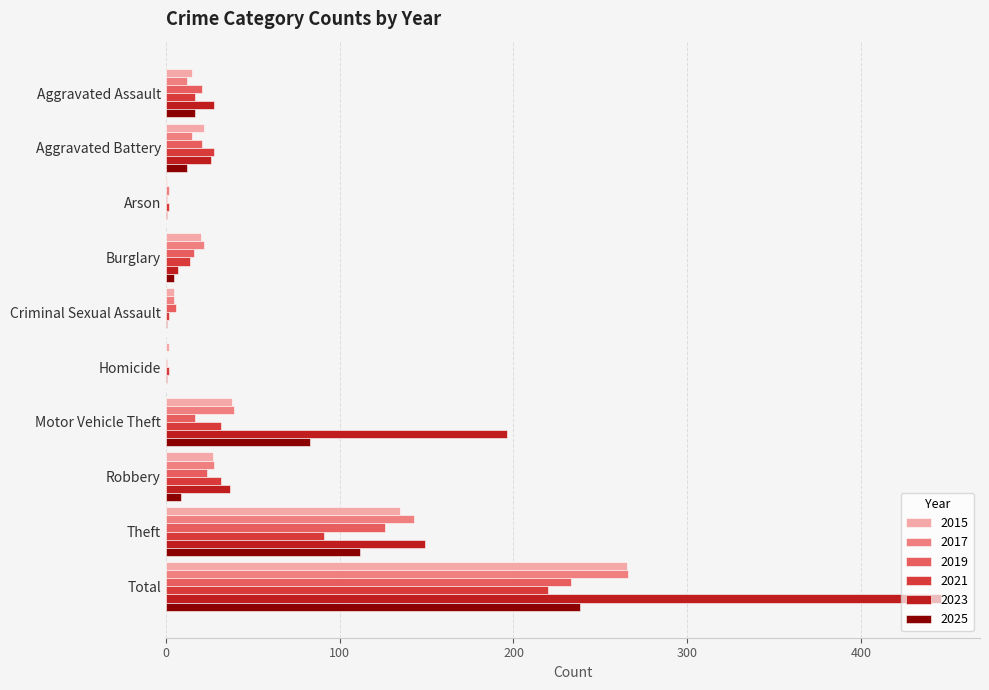

What is the sum of all 2017 values?

532